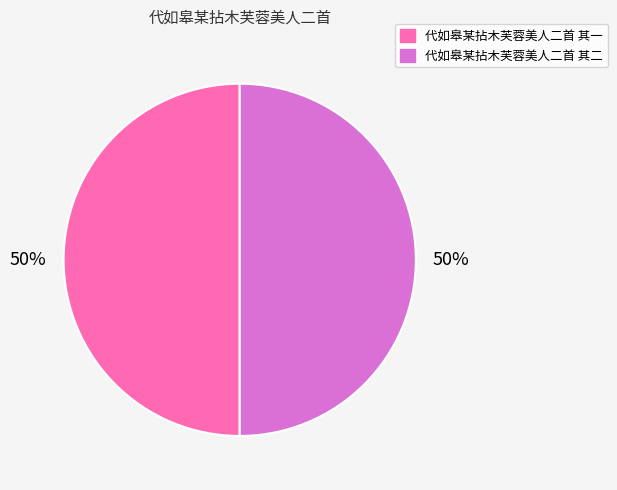

Is it true that 代如皋某拈木芙蓉美人二首 其一 is 50% of the pie?

True